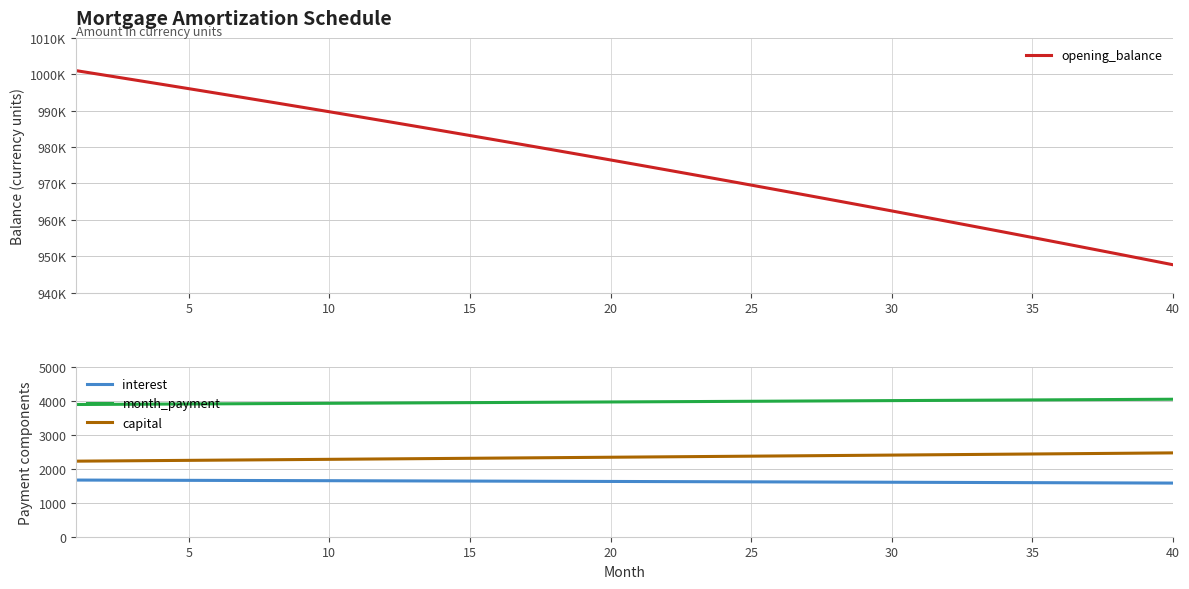

The value of month_payment at 15 is 2459.4. True or false?

False